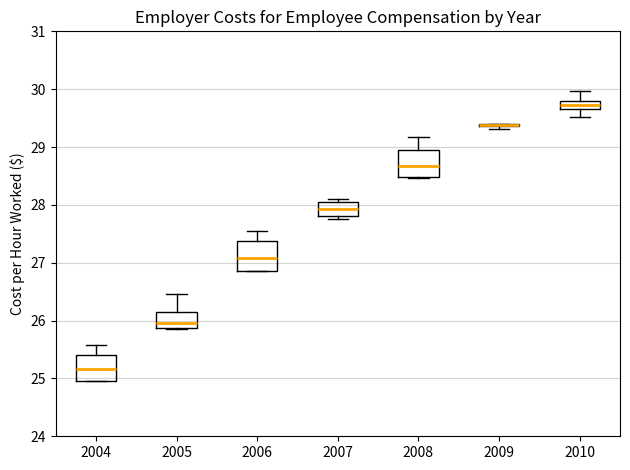

Where is the upper edge of the box at x = 2006 on the y-axis? The values are not printed on the chart, so give them approximately, as read against the axis.

27.4